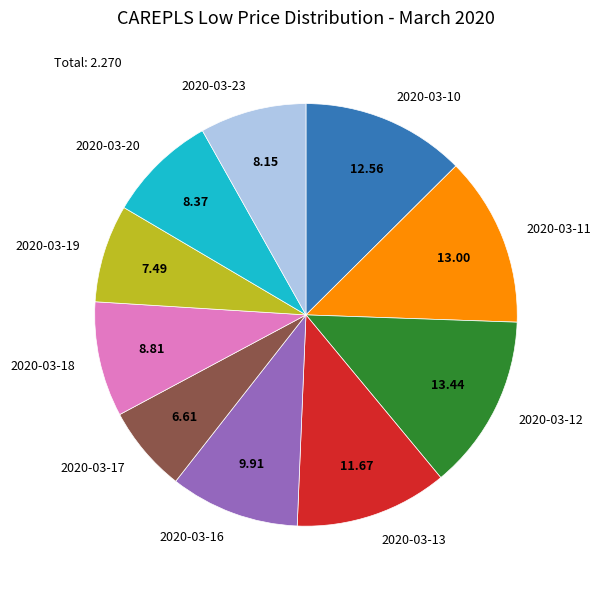

Does 2020-03-17 account for over 50% of the chart?

No